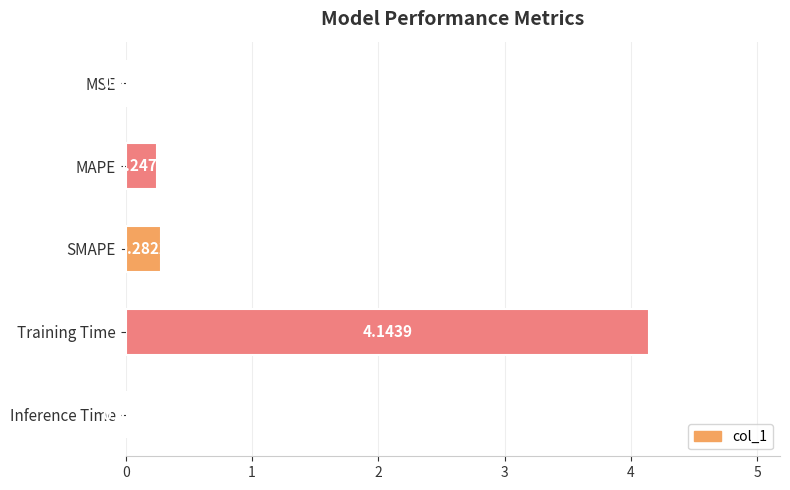

What is the sum of the values at Inference Time and Training Time?

4.2